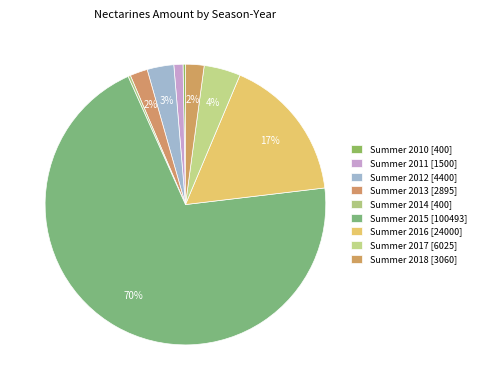

How many segments does this pie chart have?

9